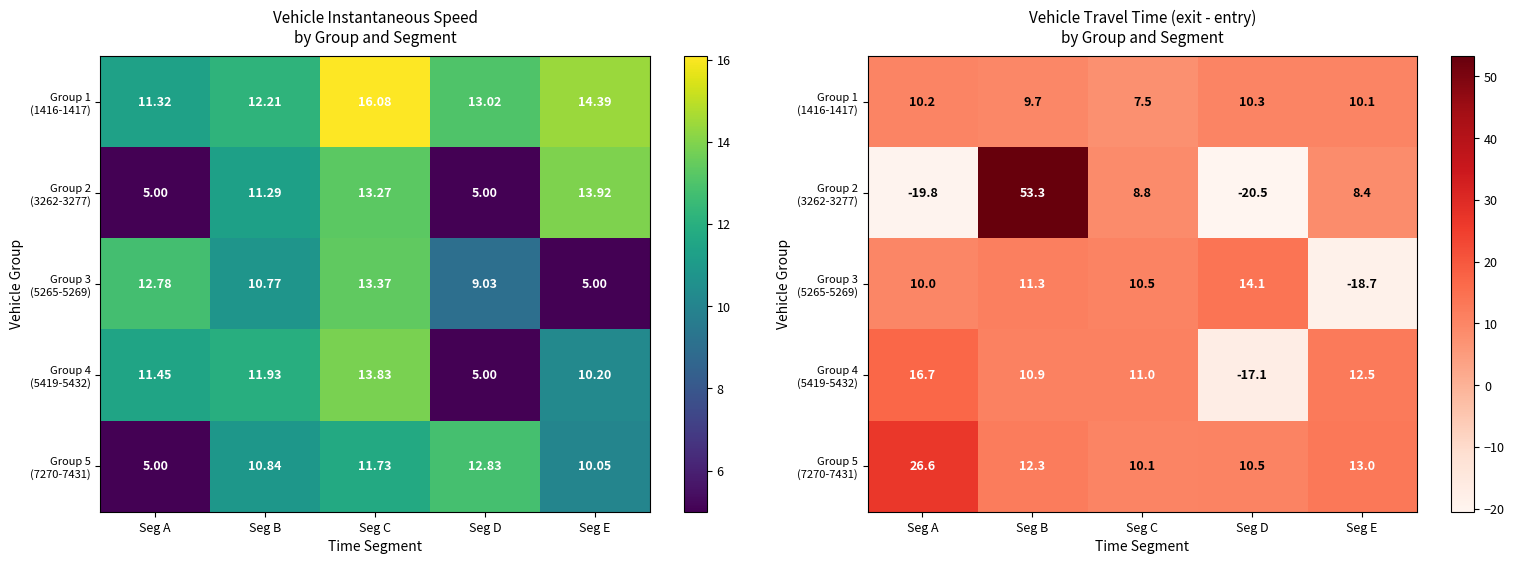

Is it true that Group 3 (5265-5269) equals -18.7 at Seg E?

True